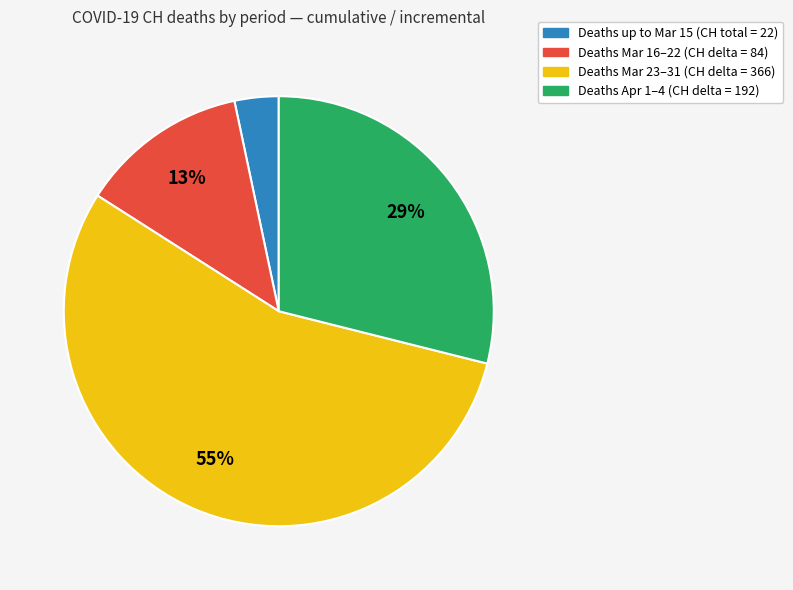

To the nearest percent, what is the average slice percentage?

25%